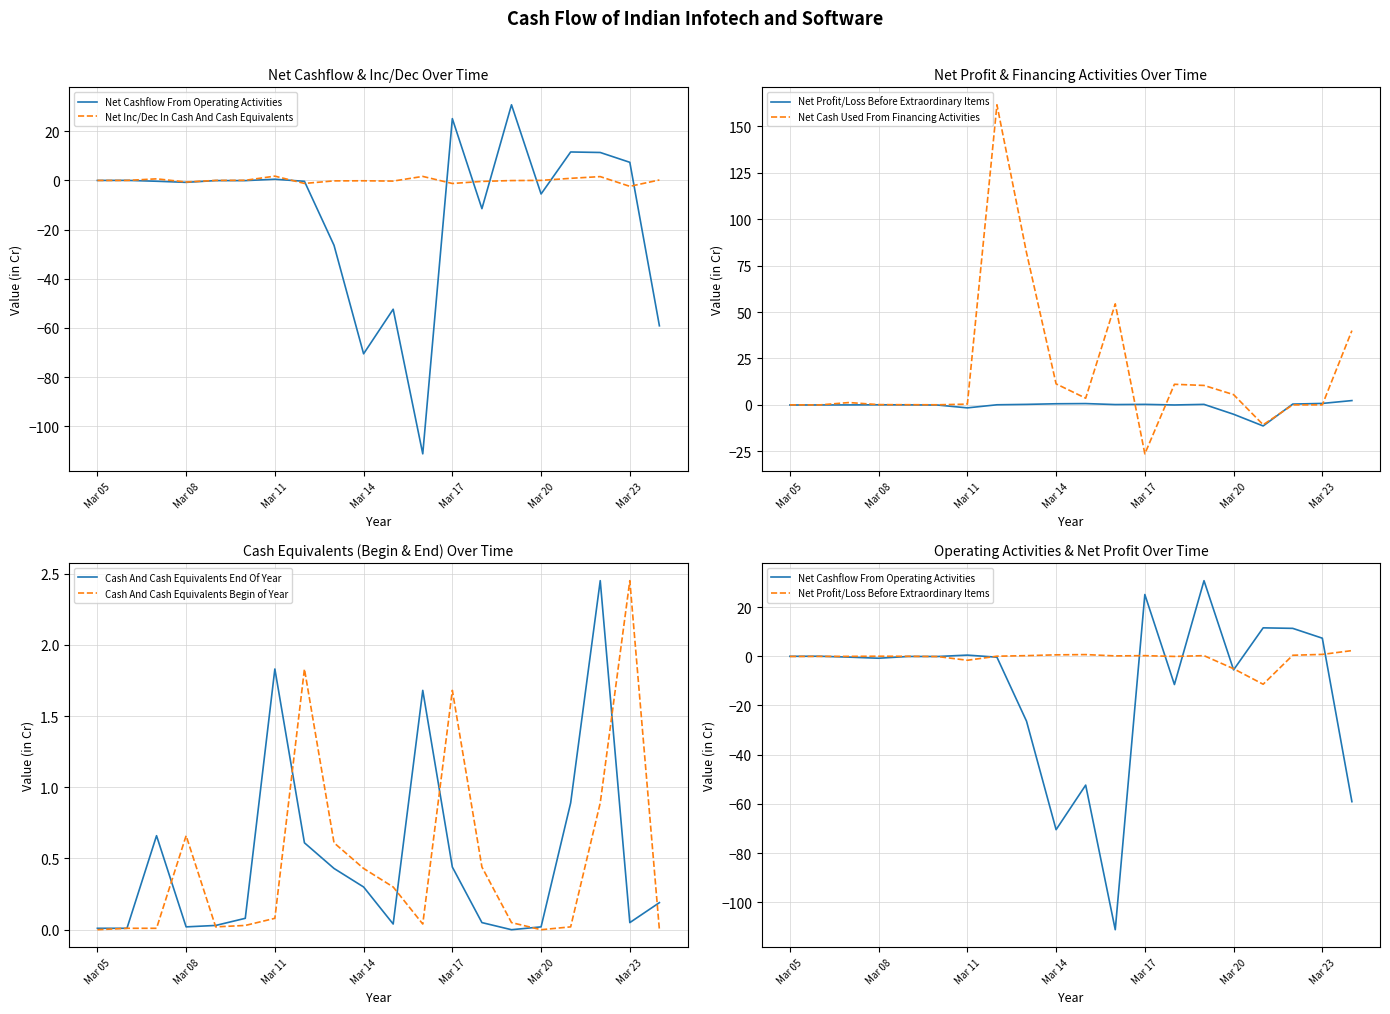

Which category has the highest value in the Cash And Cash Equivalents Begin of Year series?

Mar 23